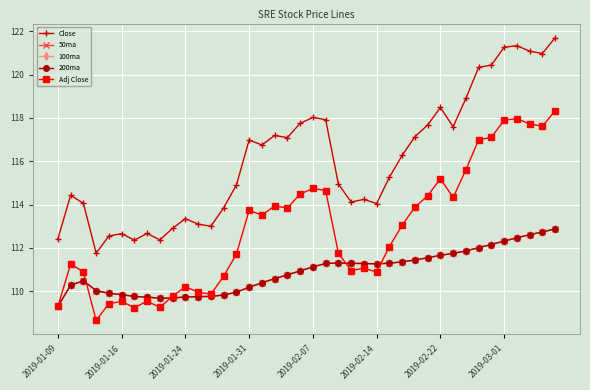

True or false: Adj Close has more than 2 interior local peaks.

True